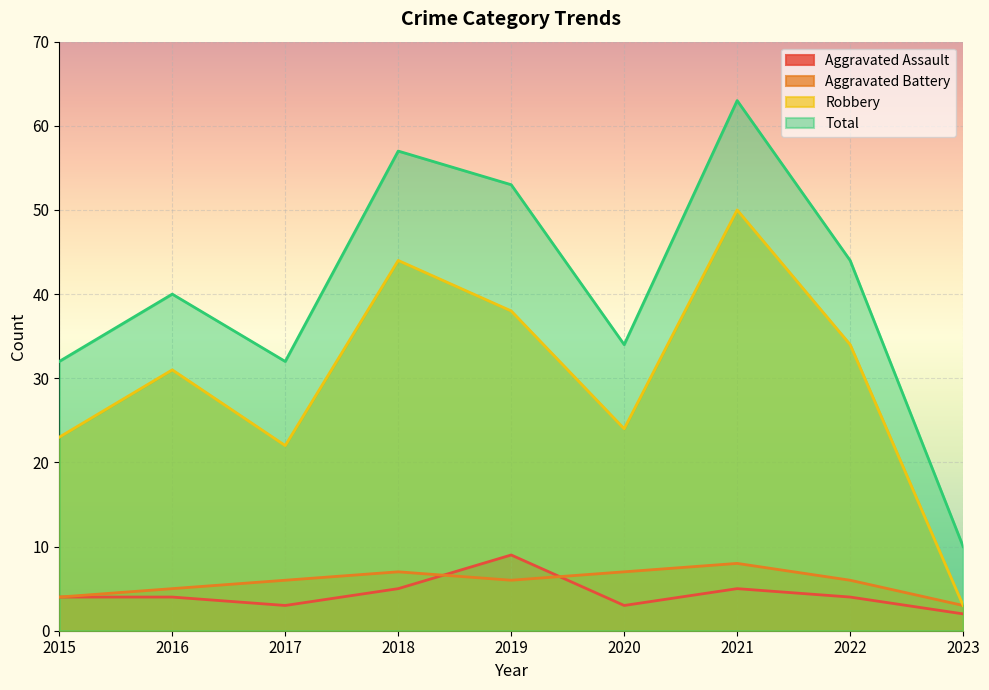

Where is the first local maximum for Robbery?

2016